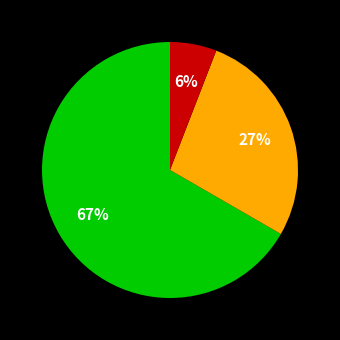

To the nearest percent, what is the average slice percentage?

33%